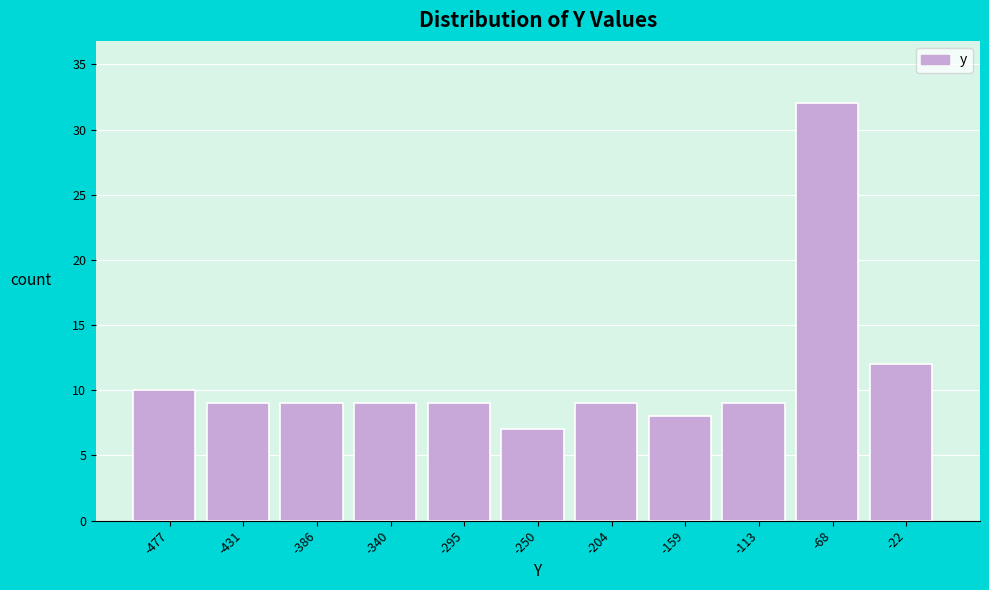

What is the height of the bar covering -320 to -275 on the x-axis? Neither the bar edges nor the heights are printed on the chart, so give them approximately, as read against the axes.

9